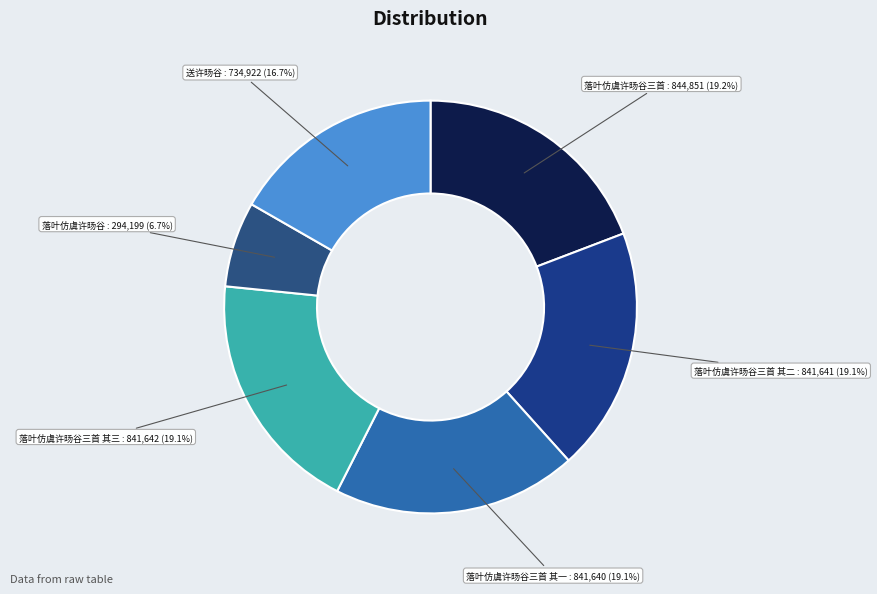

What percentage is the 落叶仿虞许旸谷三首 其一 slice, to the nearest percent?

19%